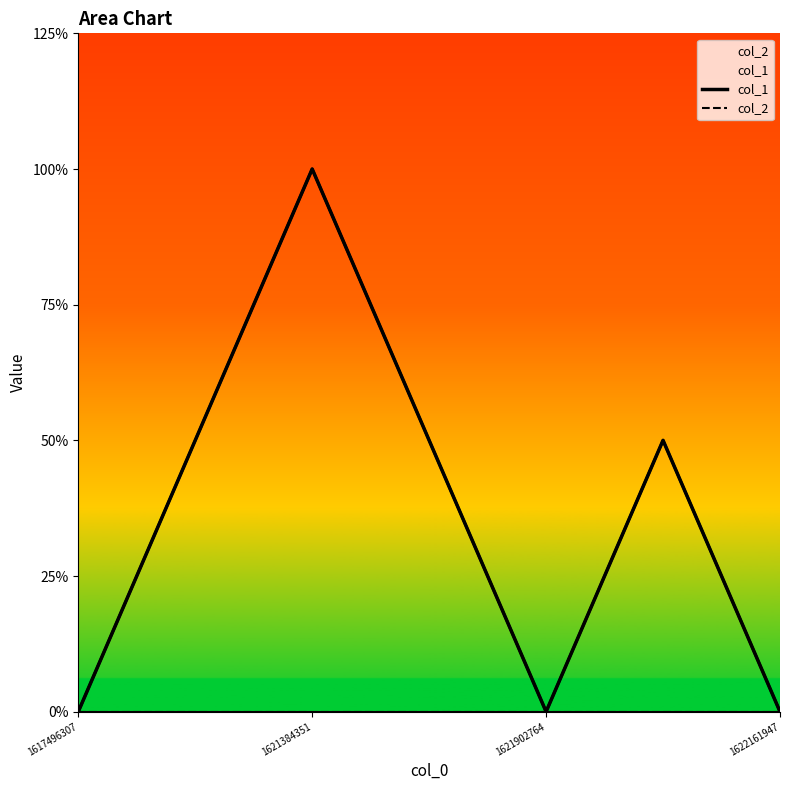

The value of col_2 at 1621384351 is 0. True or false?

True